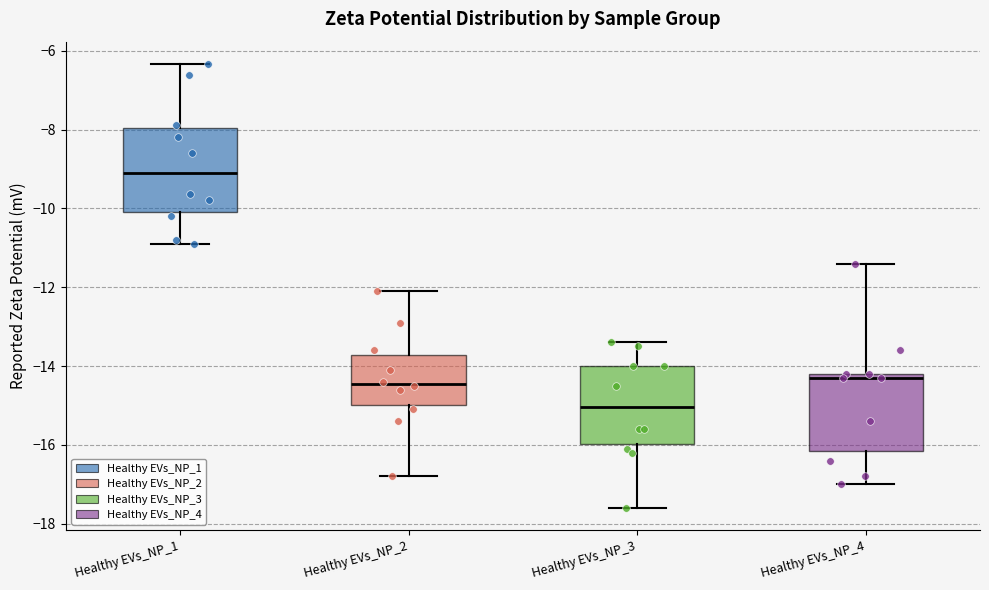

Which box's median line is the highest?

Healthy EVs_NP_1